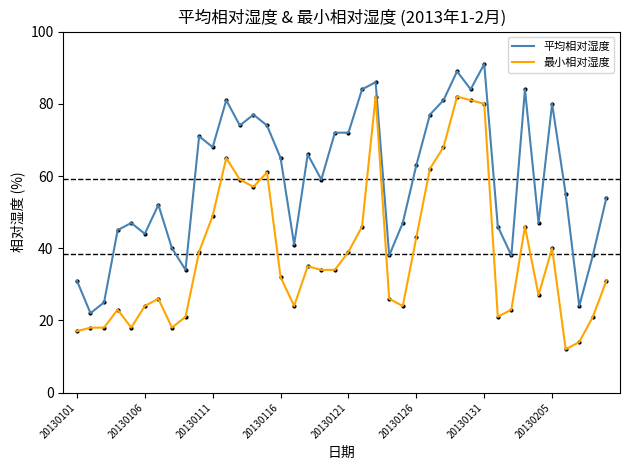

What are all the series names shown in the legend?

平均相对湿度, 最小相对湿度